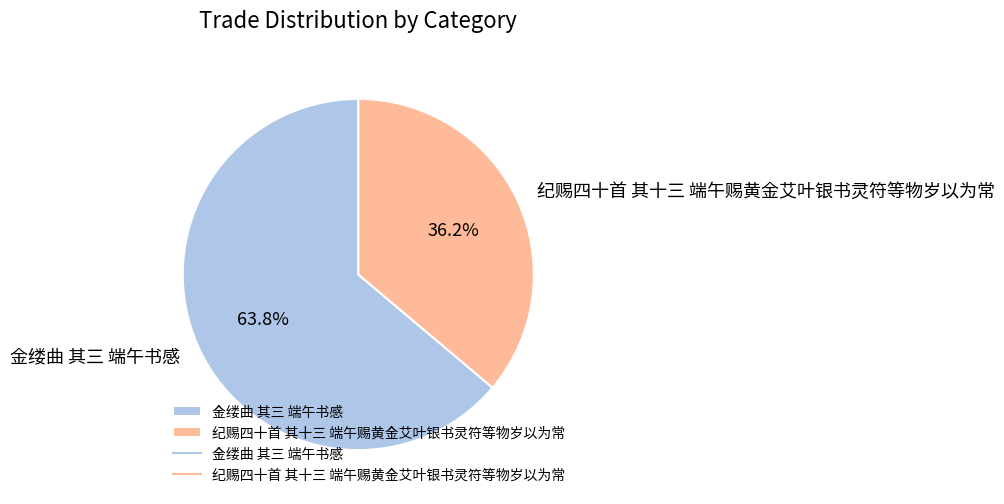

What percentage is NOT represented by 纪赐四十首 其十三 端午赐黄金艾叶银书灵符等物岁以为常?

63.8%